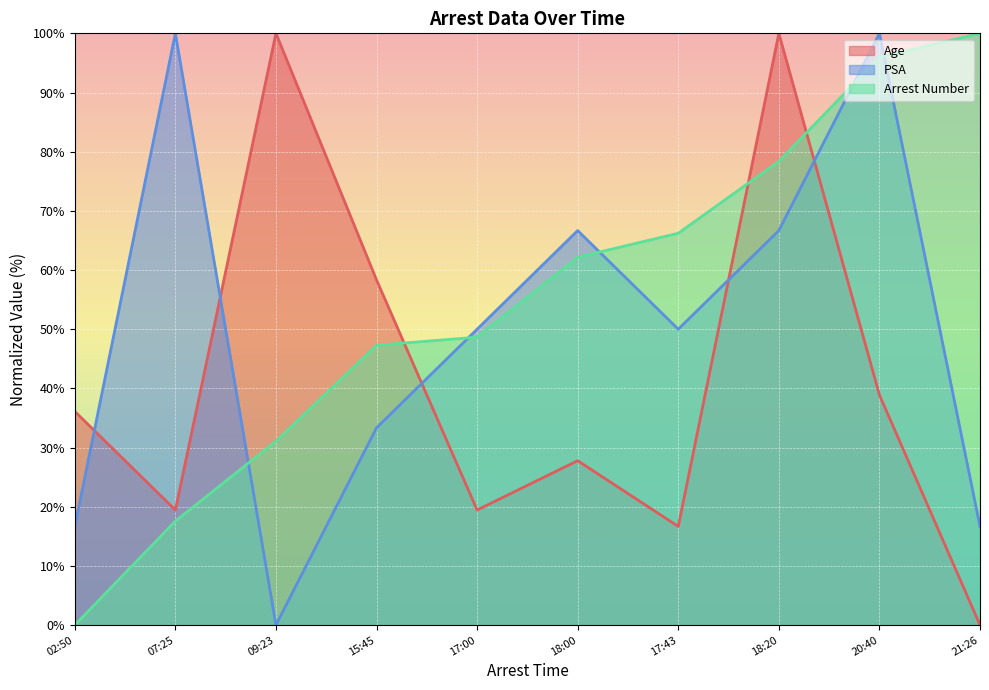

Read the PSA value at 17:43.

50.0